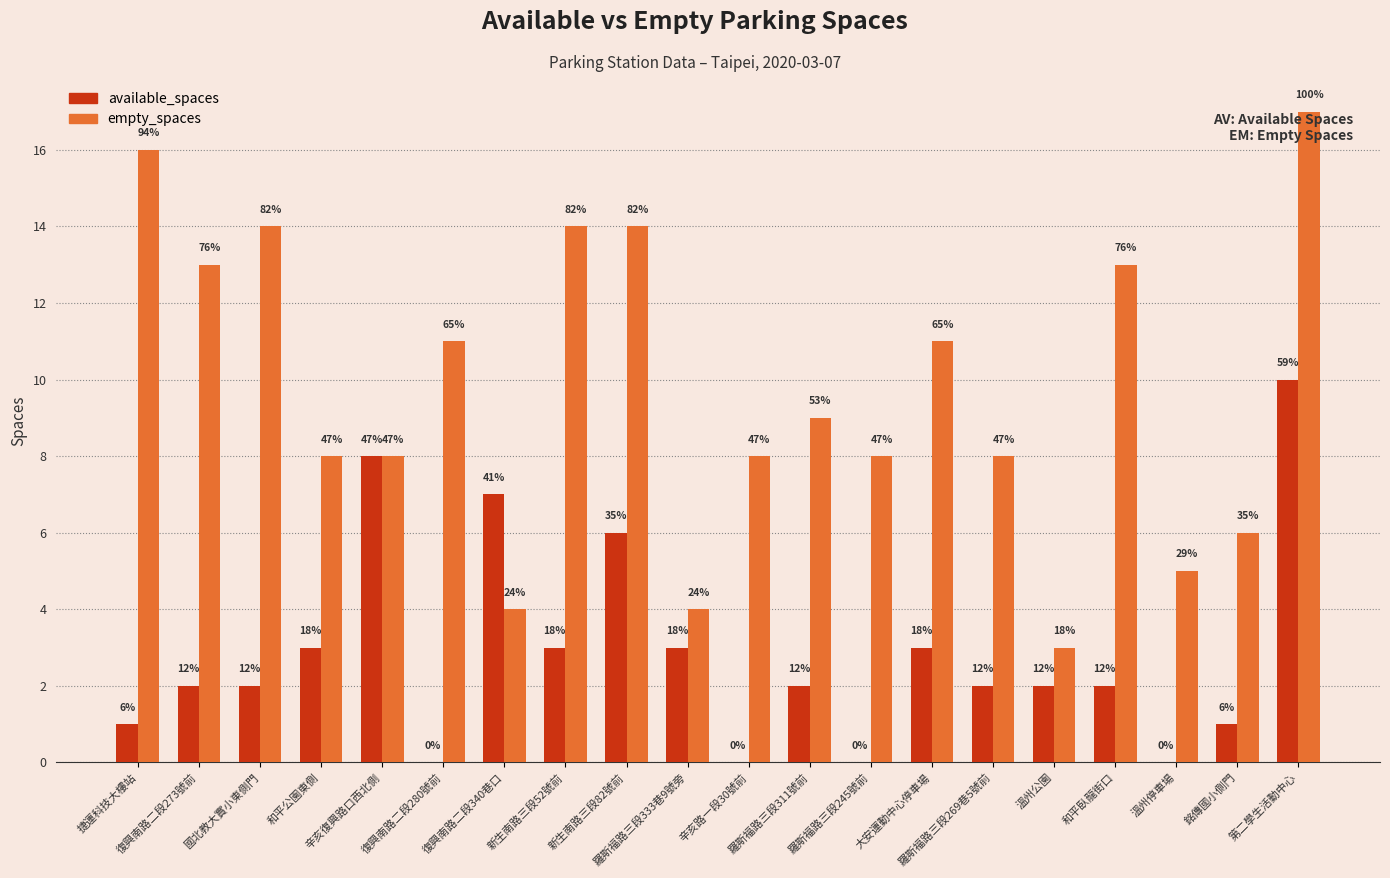

At which label does available_spaces reach its minimum?

復興南路二段280號前